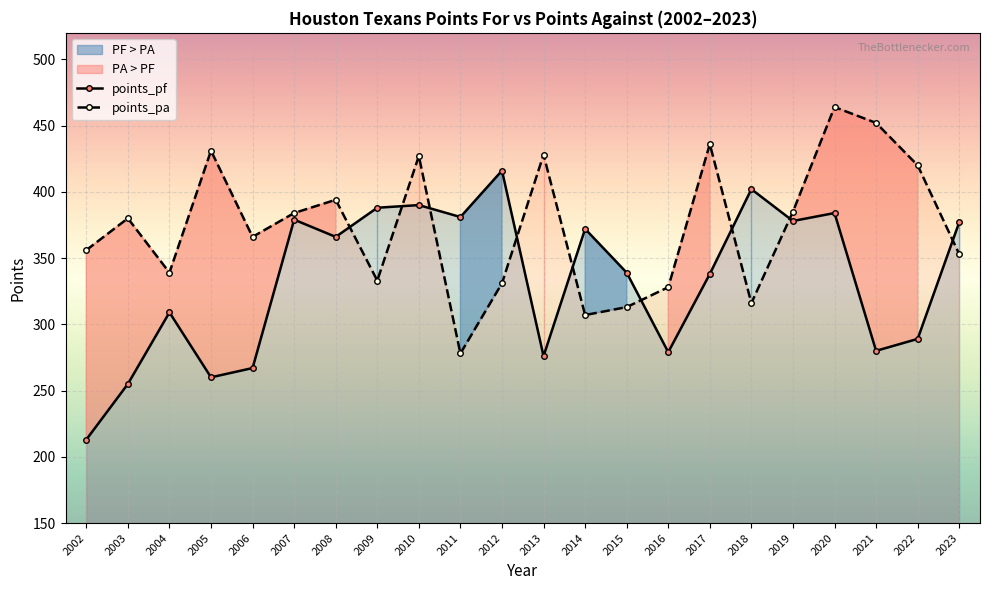

What is the sum of the points_pa values at 2017 and 2006?

802